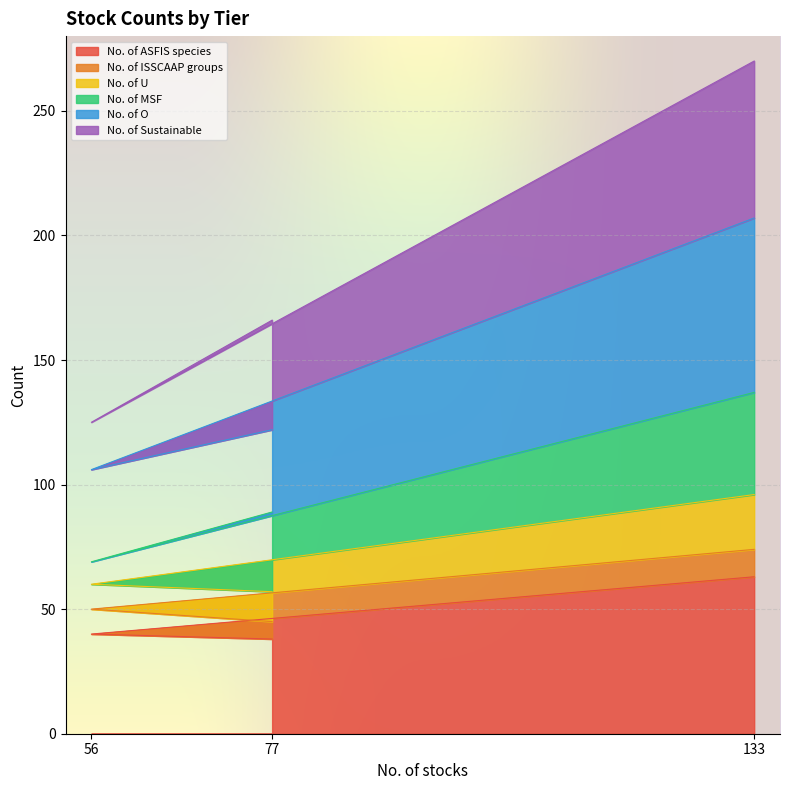

What is the maximum value for No. of ASFIS species?

63